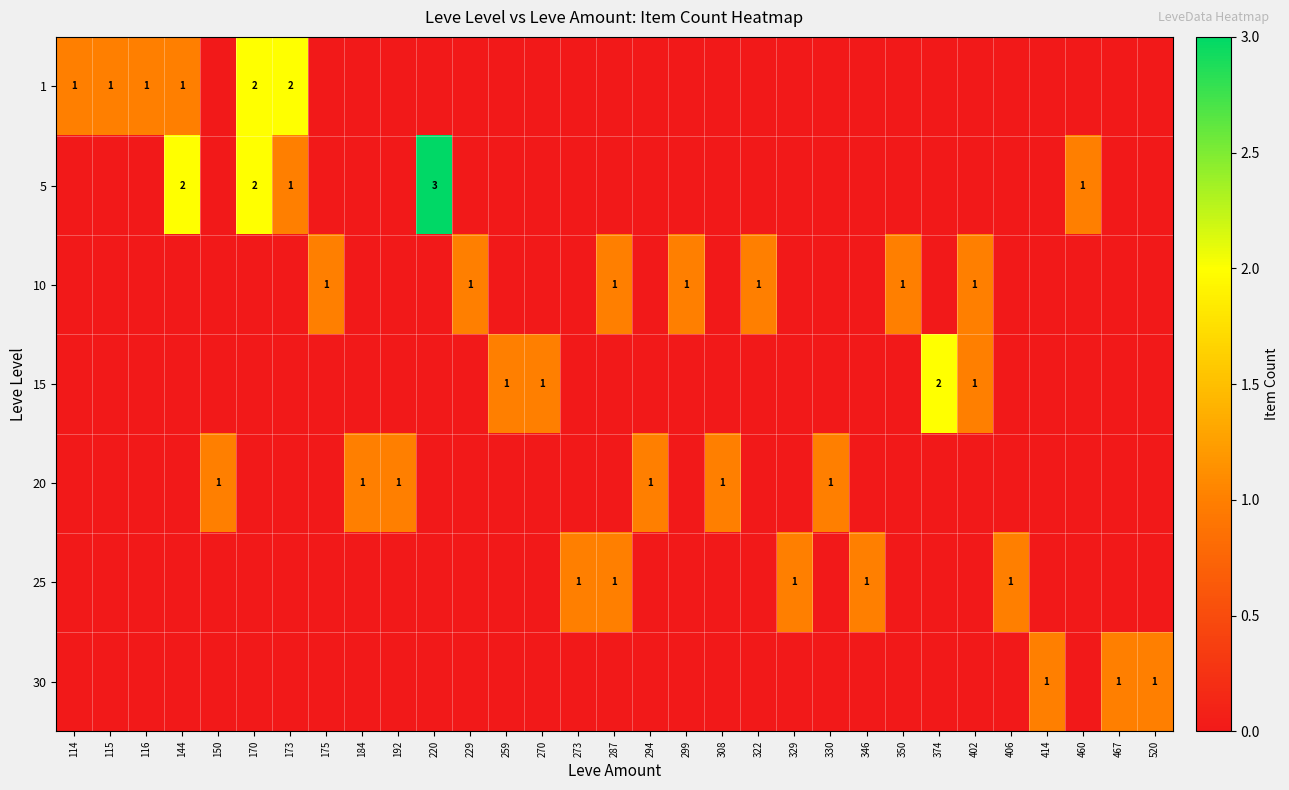

The value of 20 at 330 is 1. True or false?

True